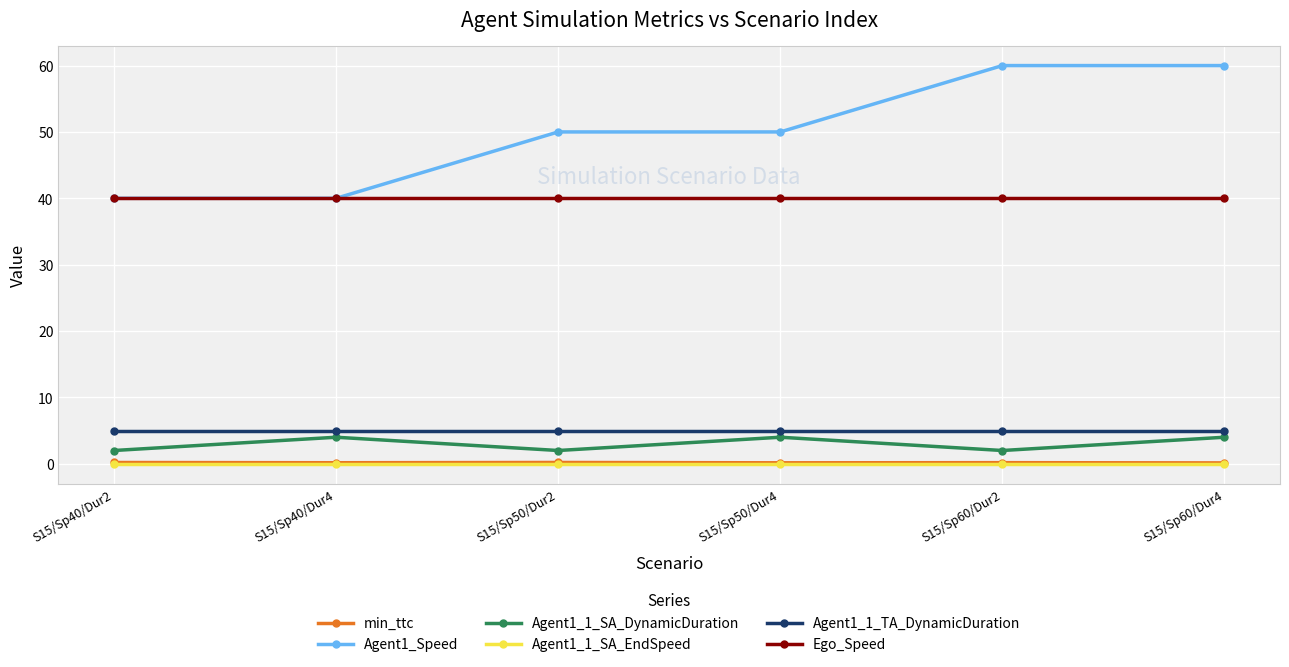

The value of Agent1_1_TA_DynamicDuration at S15/Sp60/Dur2 is 2.9. True or false?

False